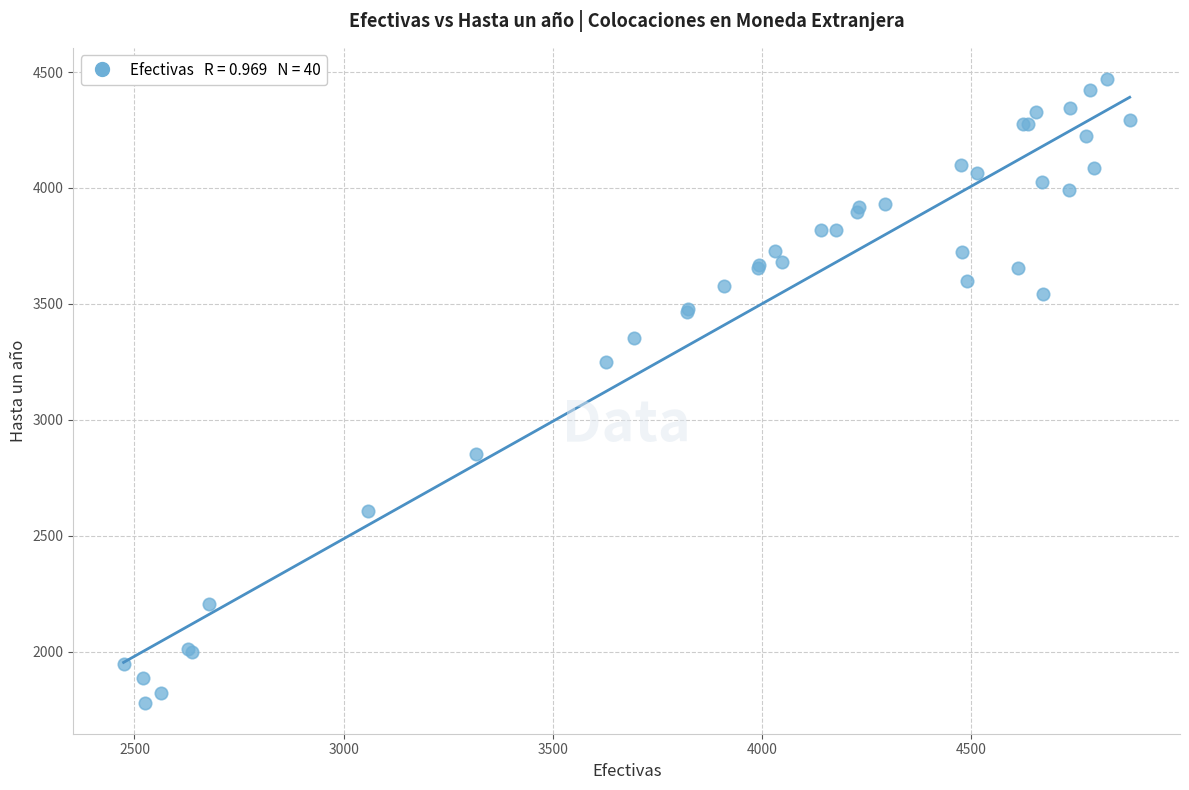

What Y value in the scatter plot is closest to 3125?

3250